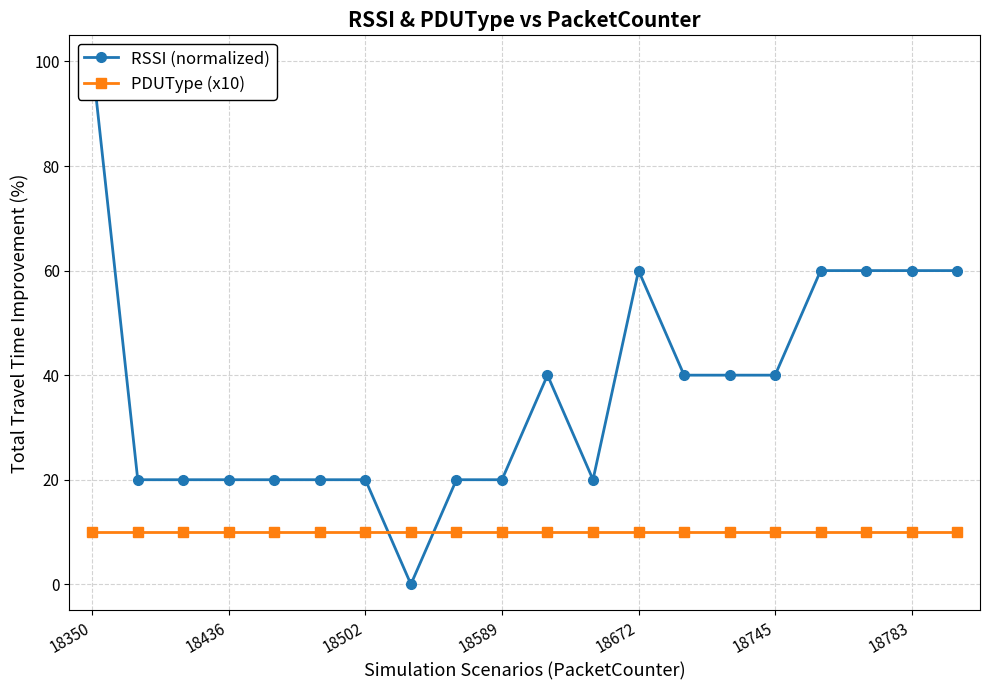

How many lines are shown in the chart?

2